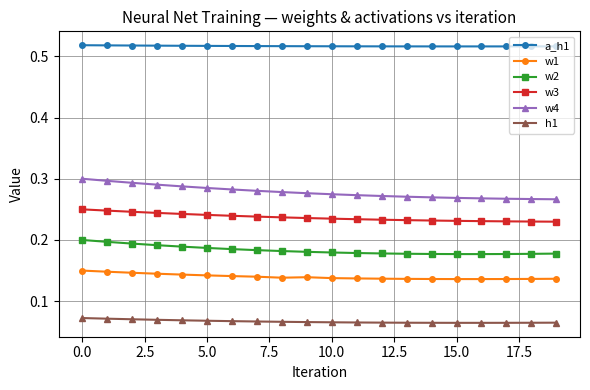

Rank the series by their maximum value, from lowest to highest.

h1, w1, w2, w3, w4, a_h1